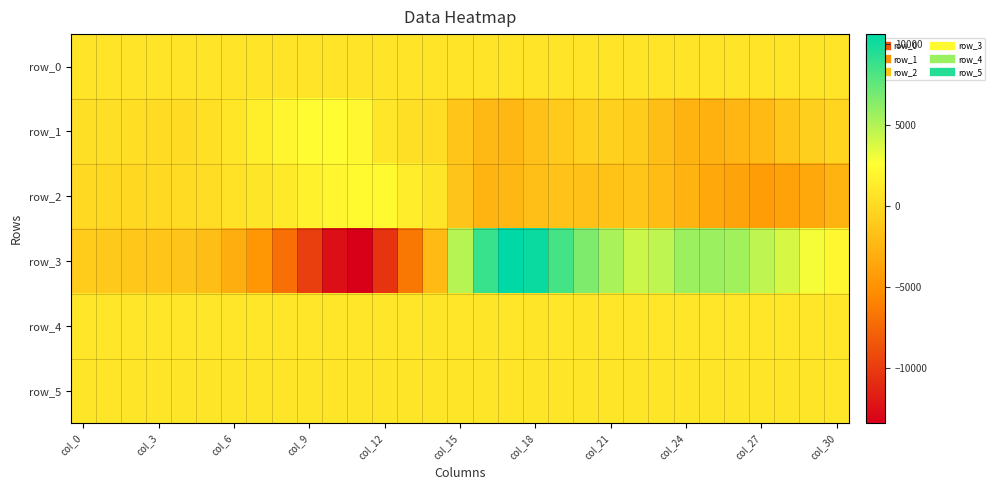

List the series in order of their peak value, lowest first.

row_0, row_5, row_4, row_2, row_1, row_3